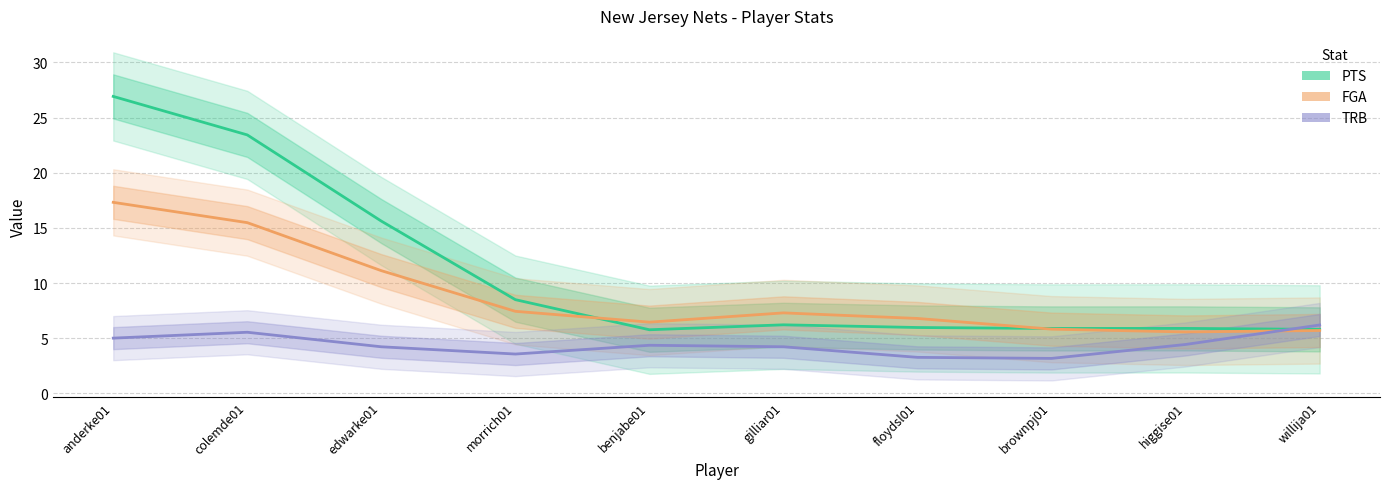

List the series in order of their peak value, lowest first.

TRB, FGA, PTS